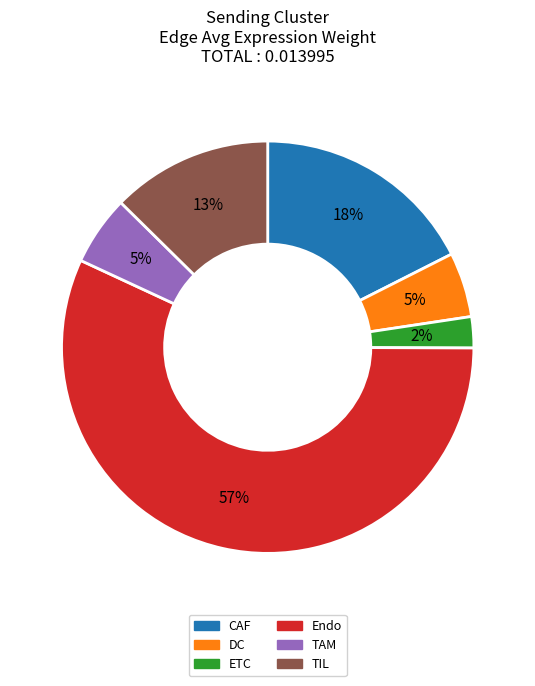

To the nearest percent, what is the average slice percentage?

17%